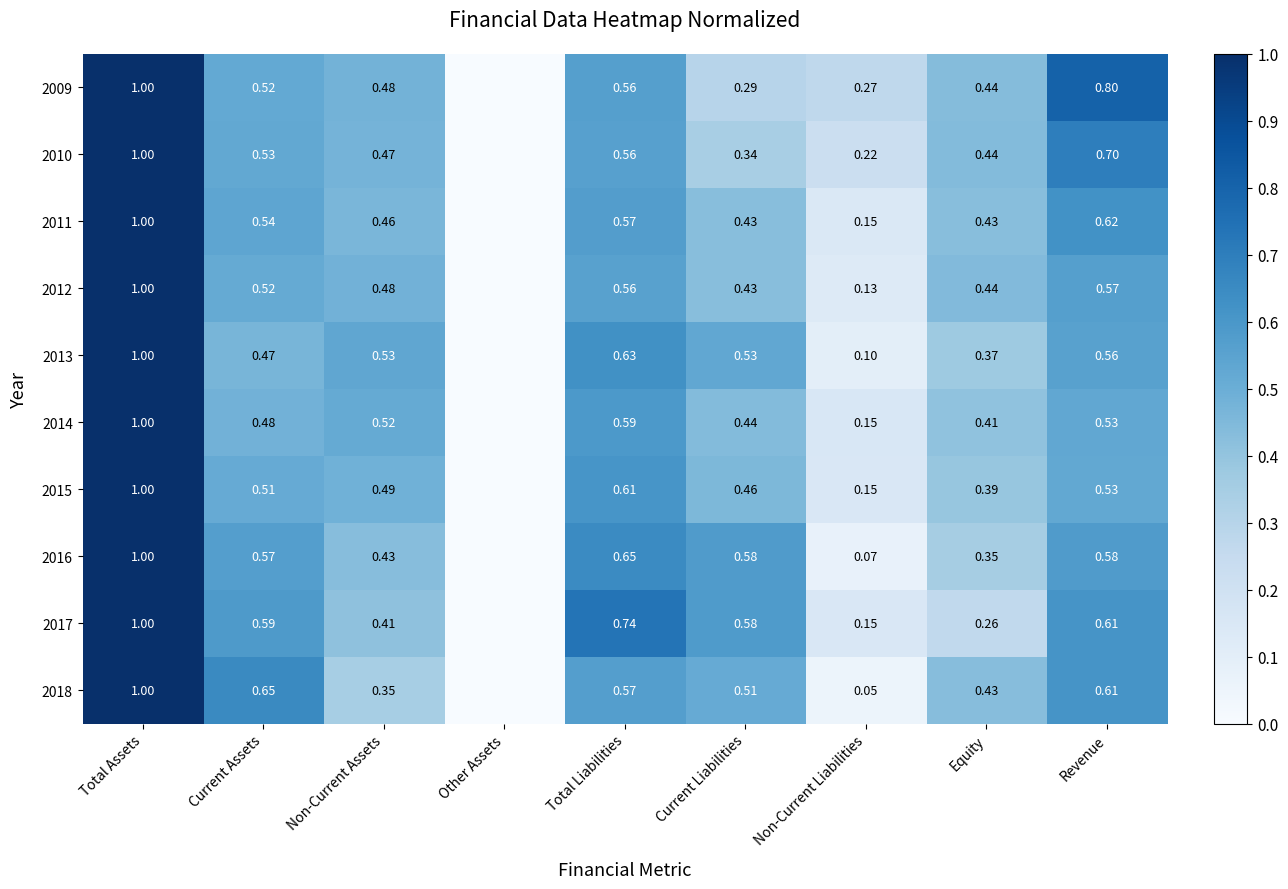

At which label is 2014 closest to 0?

Other Assets